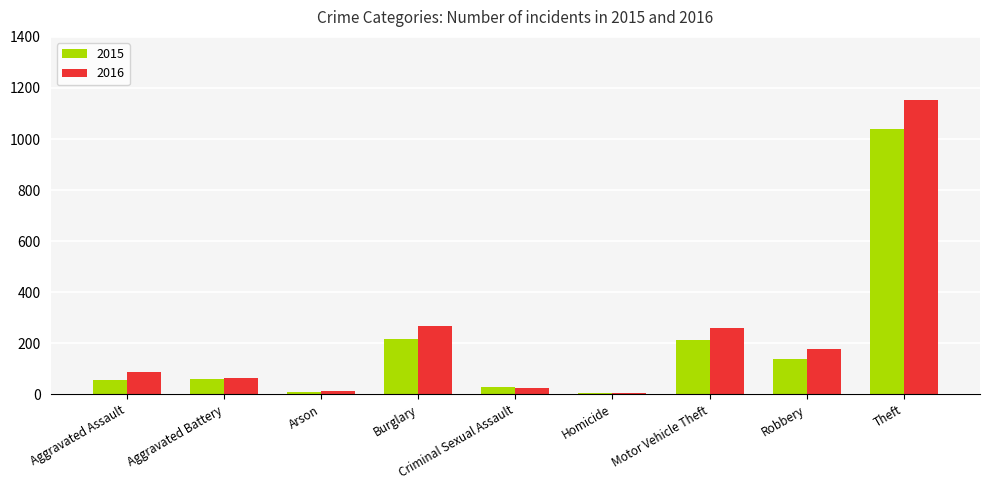

What is the highest value of the 2015 series?

1041